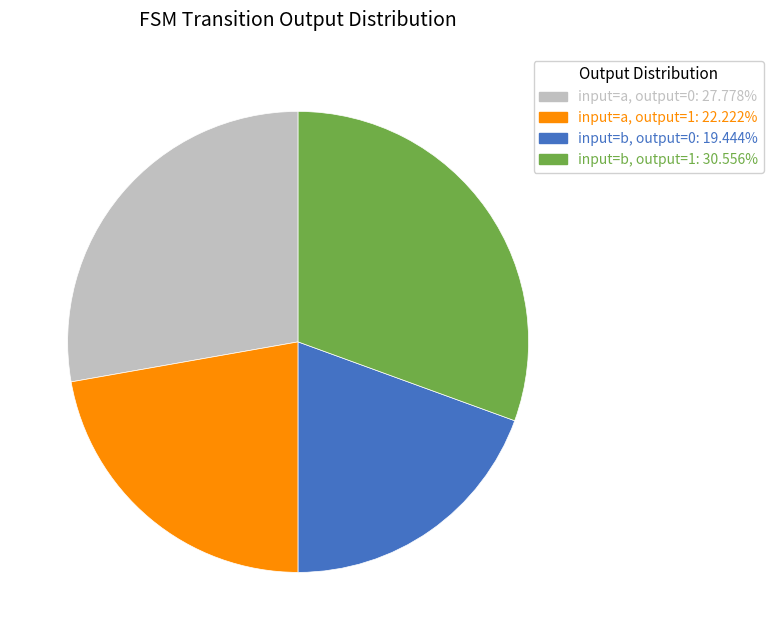

What is the ratio of the value at input=a, output=1: 22.222% to the value at input=b, output=0: 19.444%?

1.1